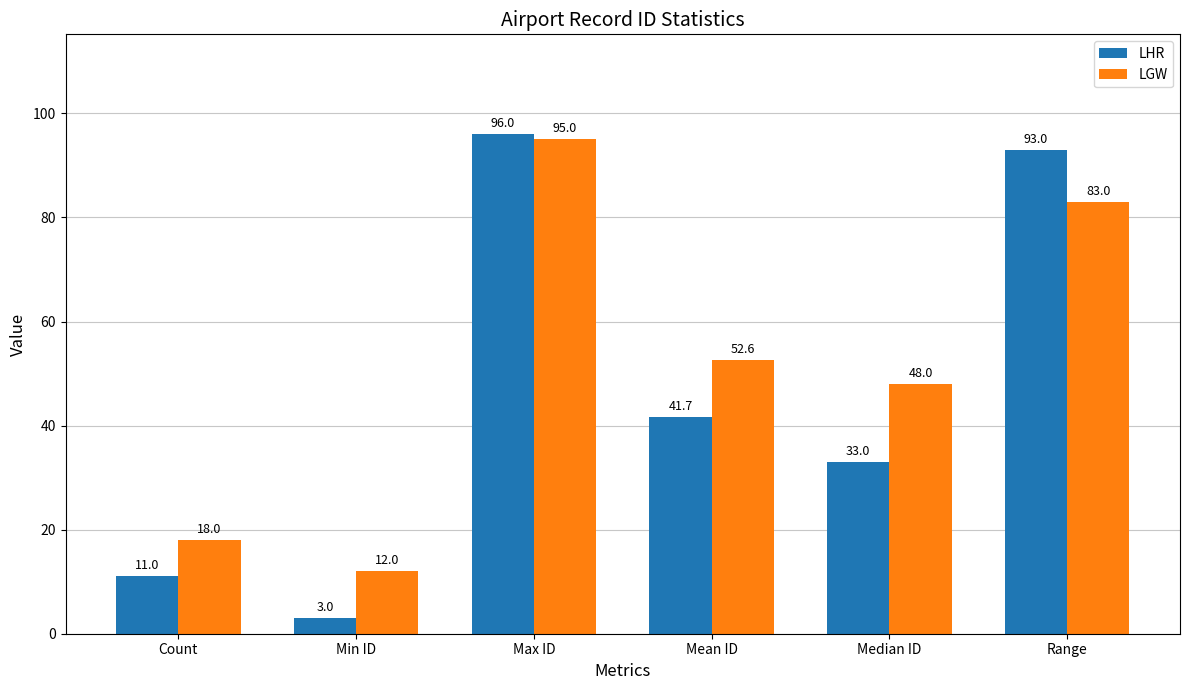

Rank the series by their average value, from lowest to highest.

LHR, LGW